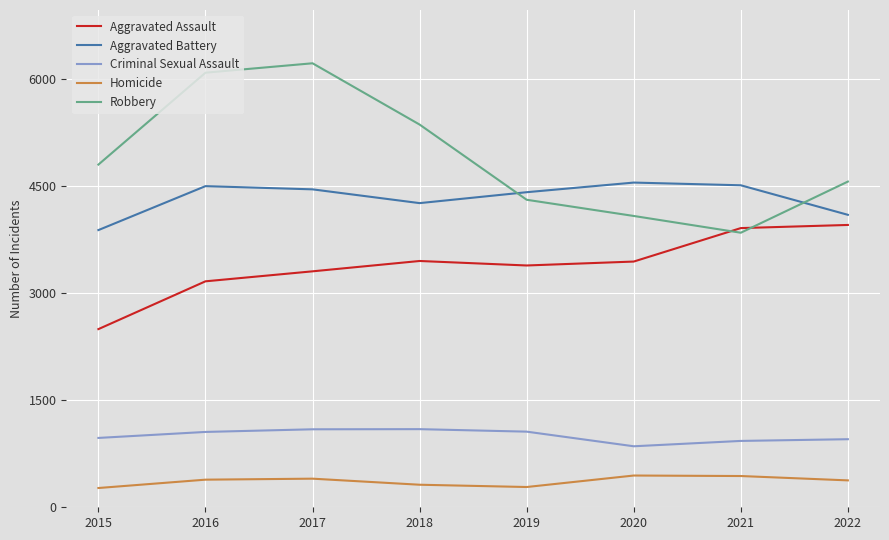

How many lines are shown in the chart?

5